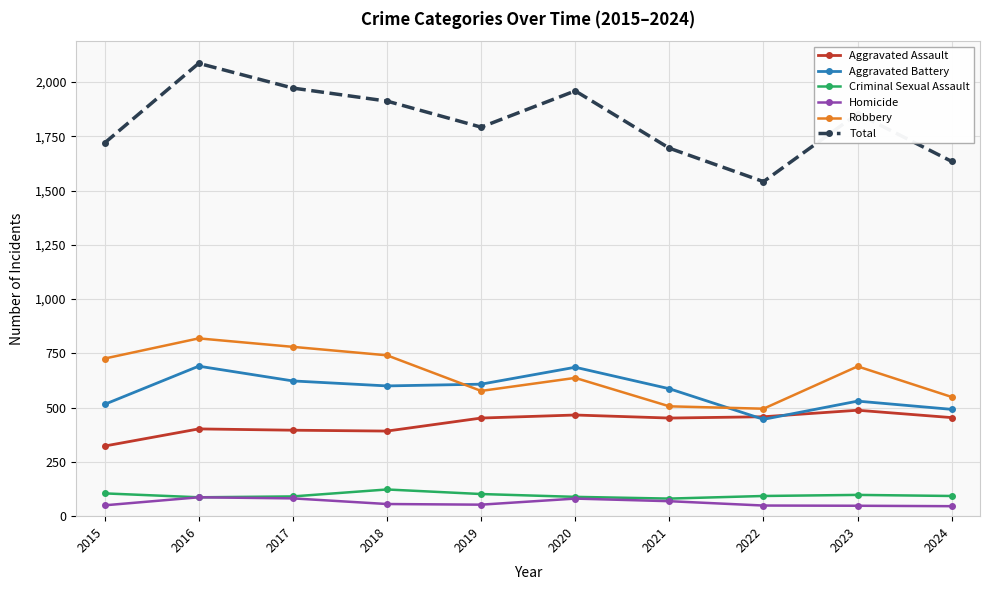

Which series has the widest spread of values?

Total